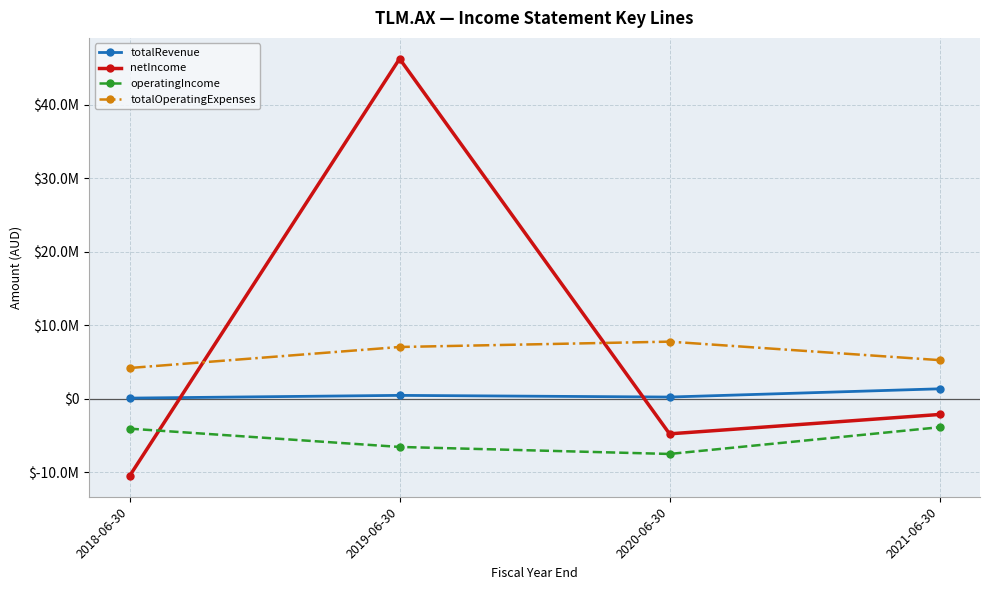

Read the totalRevenue value at 2020-06-30, to the nearest 100.

204000